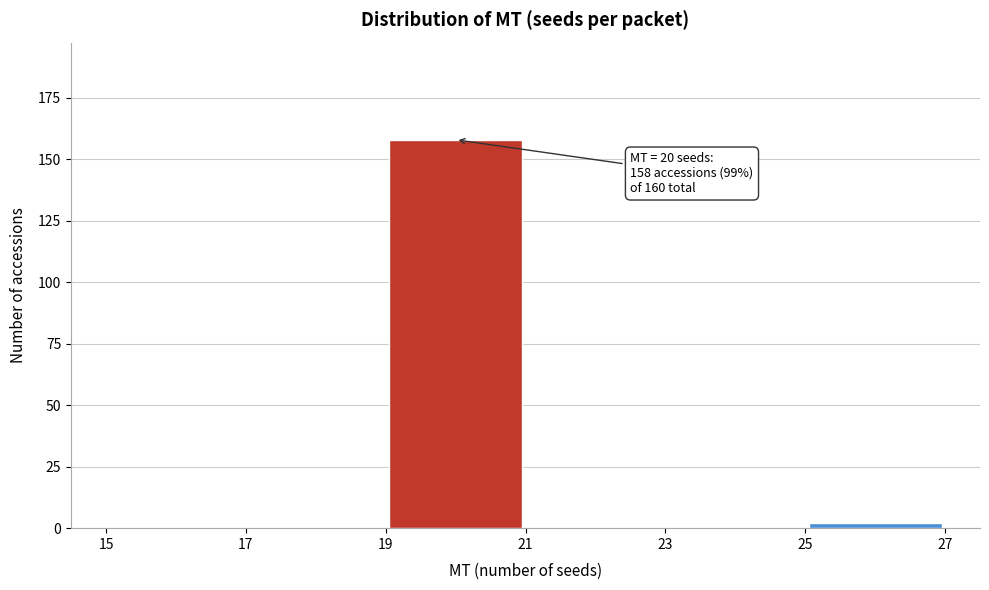

Which range on the x-axis has the tallest bar?

19 to 21